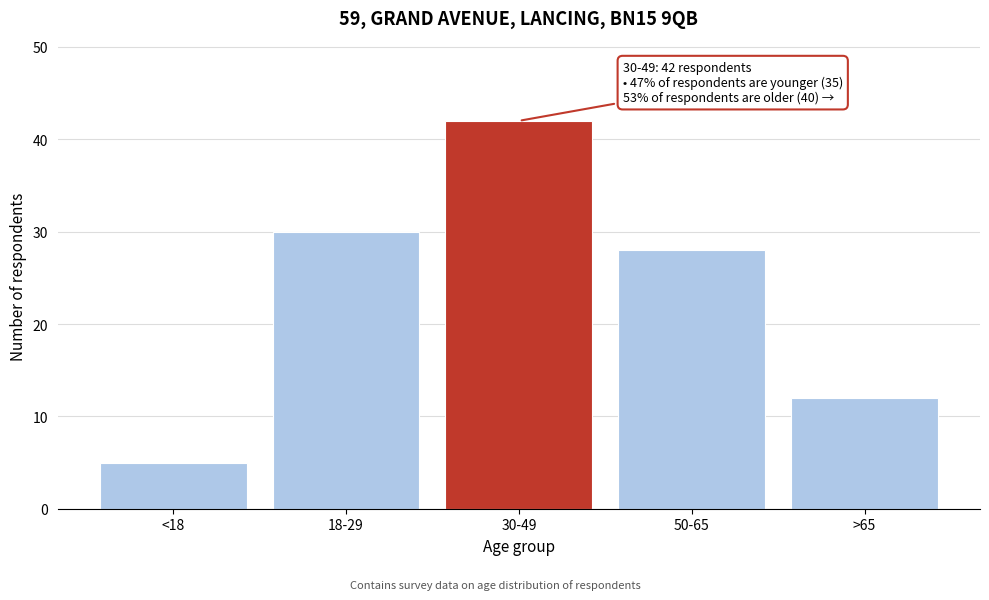

Reading left to right, extract all data points from this chart.

5	30	42	28	12